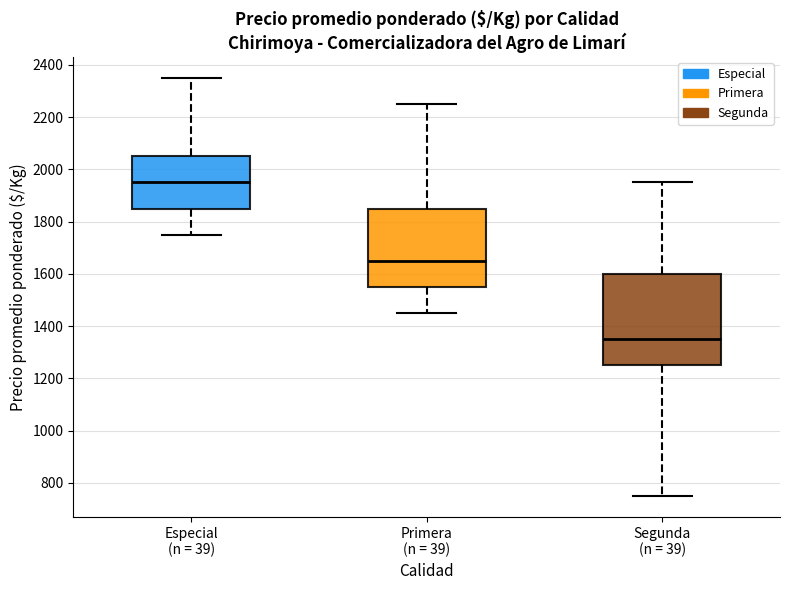

Reading left to right, transcribe this box plot: for each box, give where its median line is, the range the box spans, and where its two whiskers end, as read against the y-axis. The values are not printed on the chart, so give them approximately, as read against the axis.

Especial (n = 39): median 1960, box 1860 to 2060, whiskers 1760 to 2360
Primera (n = 39): median 1660, box 1560 to 1860, whiskers 1460 to 2260
Segunda (n = 39): median 1360, box 1260 to 1600, whiskers 760 to 1960